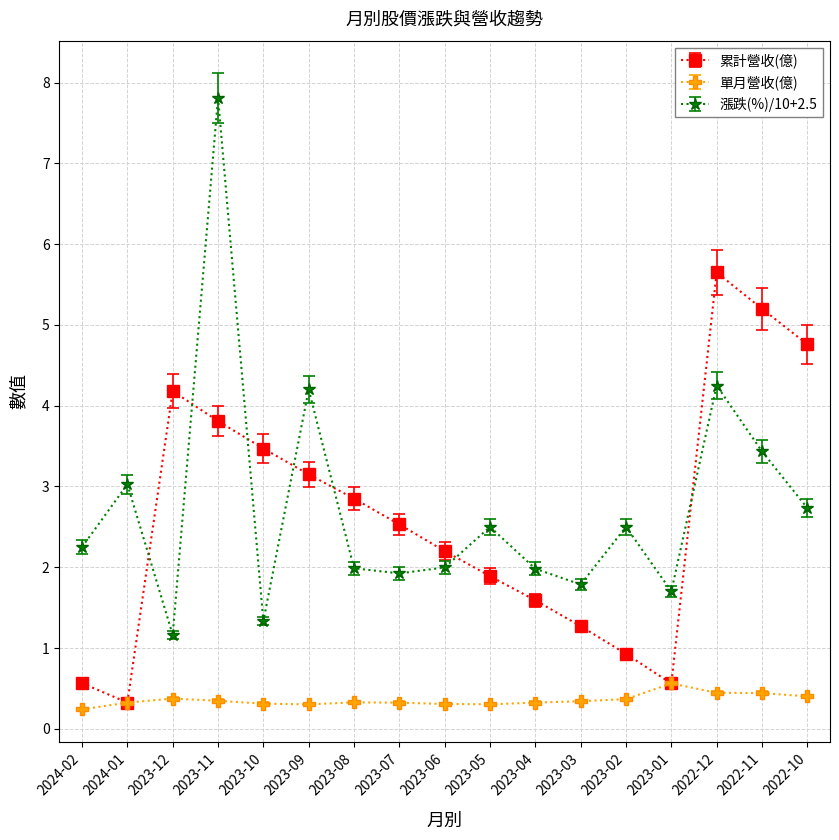

At how many categories does at least one series exceed 4?

6